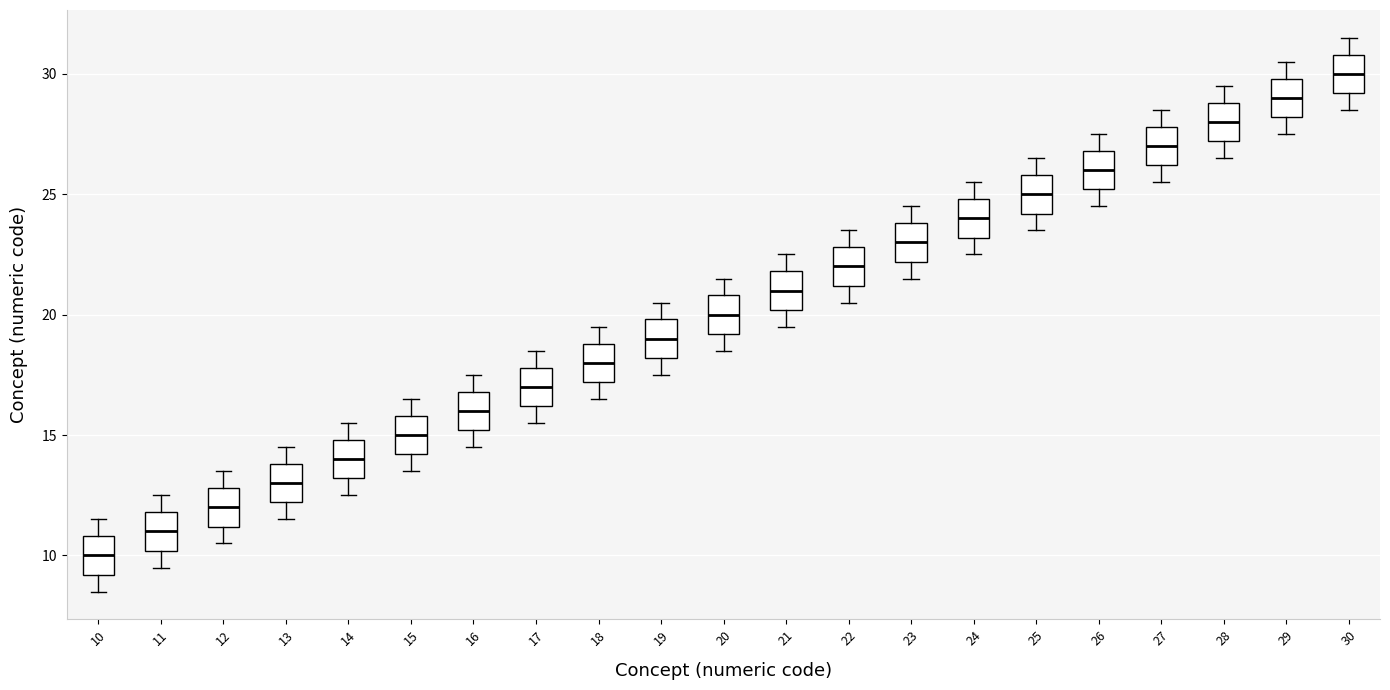

Reading left to right, transcribe this box plot: for each box, give where its median line is, the range the box spans, and where its two whiskers end, as read against the y-axis. The values are not printed on the chart, so give them approximately, as read against the axis.

10: median 10.0, box 9.0 to 11.0, whiskers 8.5 to 11.5
11: median 11.0, box 10.0 to 12.0, whiskers 9.5 to 12.5
12: median 12.0, box 11.0 to 13.0, whiskers 10.5 to 13.5
13: median 13.0, box 12.0 to 14.0, whiskers 11.5 to 14.5
14: median 14.0, box 13.0 to 15.0, whiskers 12.5 to 15.5
15: median 15.0, box 14.0 to 16.0, whiskers 13.5 to 16.5
16: median 16.0, box 15.0 to 17.0, whiskers 14.5 to 17.5
17: median 17.0, box 16.0 to 18.0, whiskers 15.5 to 18.5
18: median 18.0, box 17.0 to 19.0, whiskers 16.5 to 19.5
19: median 19.0, box 18.0 to 20.0, whiskers 17.5 to 20.5
20: median 20.0, box 19.0 to 21.0, whiskers 18.5 to 21.5
21: median 21.0, box 20.0 to 22.0, whiskers 19.5 to 22.5
22: median 22.0, box 21.0 to 23.0, whiskers 20.5 to 23.5
23: median 23.0, box 22.0 to 24.0, whiskers 21.5 to 24.5
24: median 24.0, box 23.0 to 25.0, whiskers 22.5 to 25.5
25: median 25.0, box 24.0 to 26.0, whiskers 23.5 to 26.5
26: median 26.0, box 25.0 to 27.0, whiskers 24.5 to 27.5
27: median 27.0, box 26.0 to 28.0, whiskers 25.5 to 28.5
28: median 28.0, box 27.0 to 29.0, whiskers 26.5 to 29.5
29: median 29.0, box 28.0 to 30.0, whiskers 27.5 to 30.5
30: median 30.0, box 29.0 to 31.0, whiskers 28.5 to 31.5